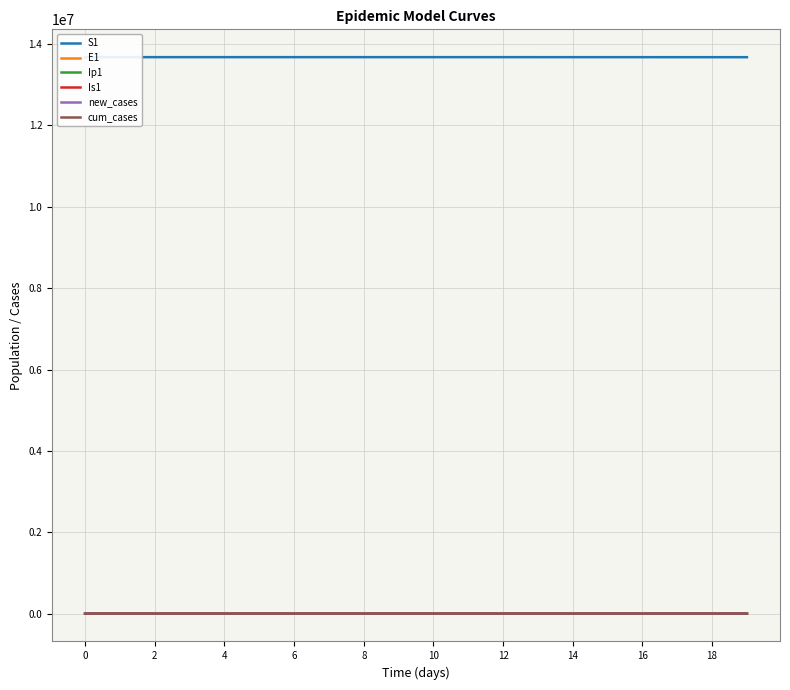

True or false: new_cases and E1 cross at least once.

False